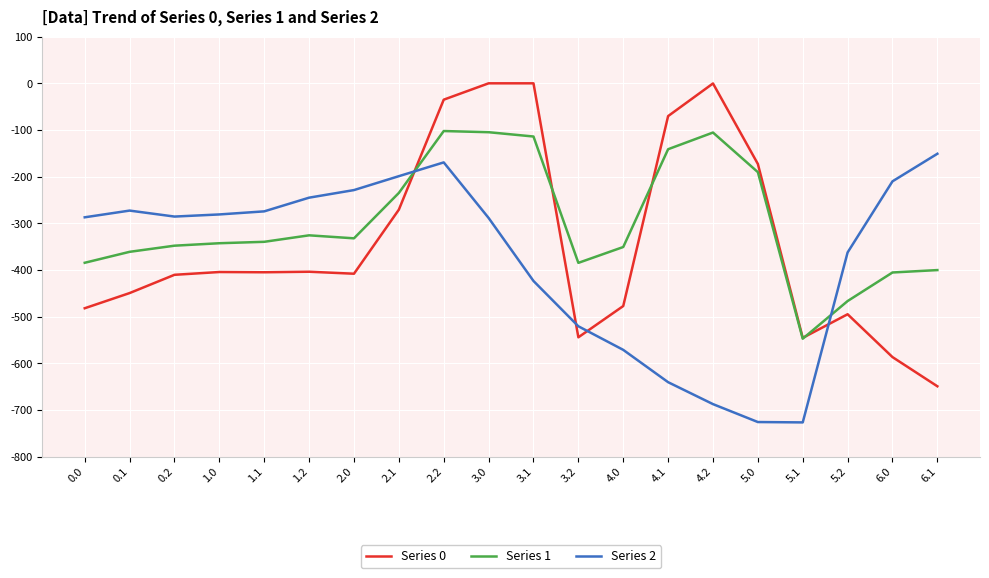

What is the difference between the Series 2 values at 4.2 and 3.2?

166.8